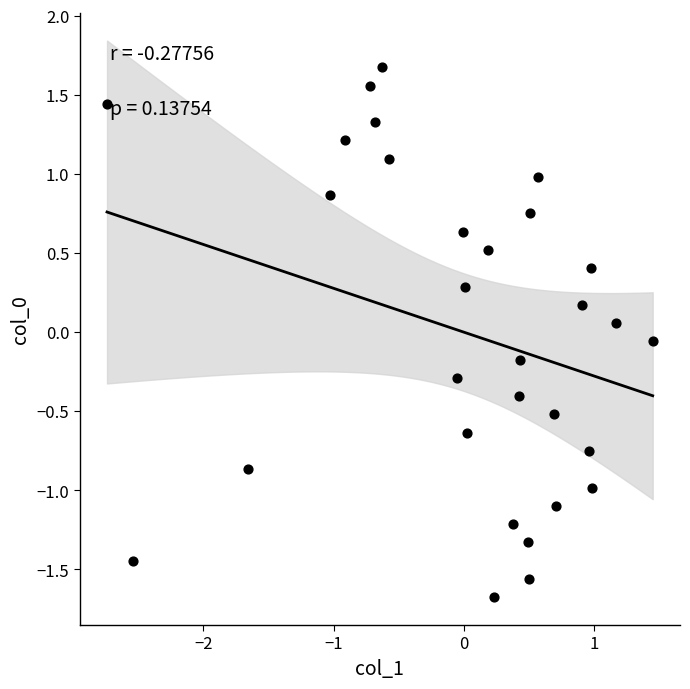

What is the range of Y values (max minus min)?

3.4